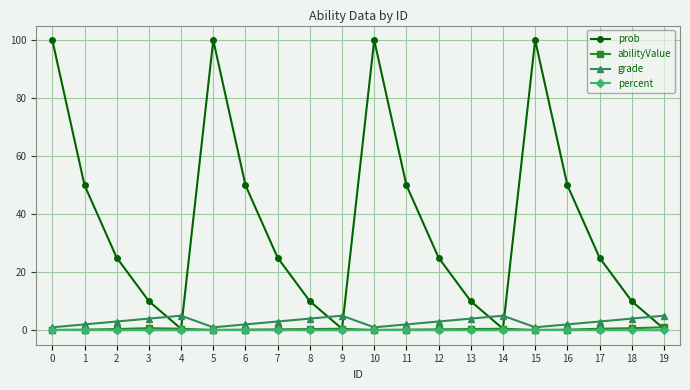

What is the sum of the abilityValue values at 6 and 8?

0.6